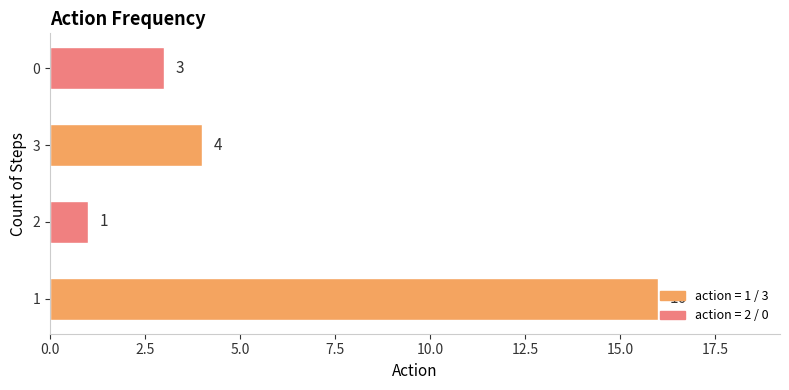

List the labels in order of value, smallest first.

2, 0, 3, 1